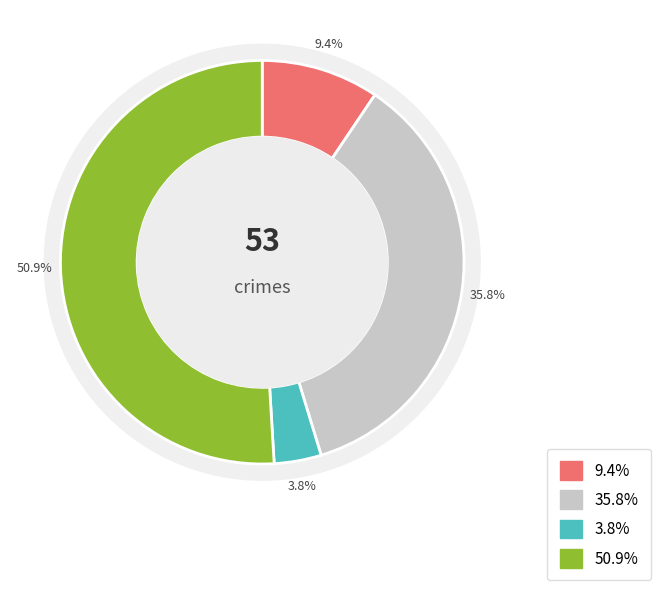

What percentage do Aggravated Battery and Aggravated Assault together represent?

45.3%